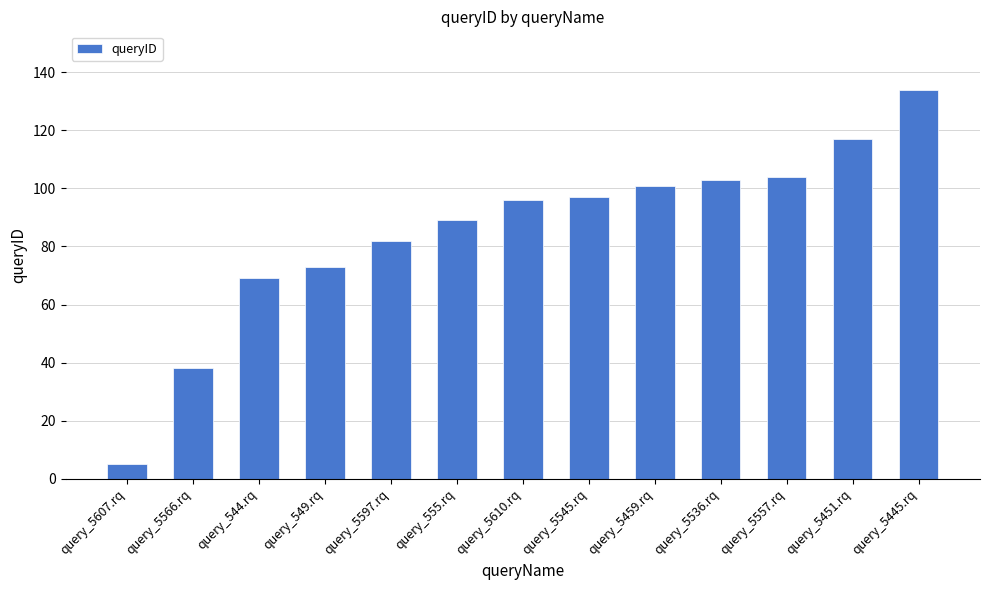

How many data points are less than 96?

6